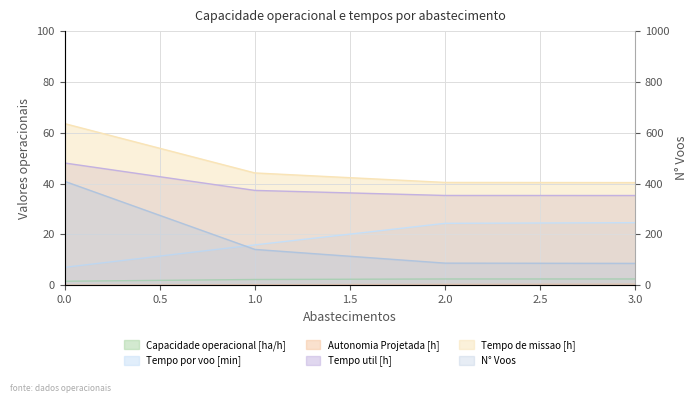

Rank the categories by Tempo por voo [min] value from lowest to highest.

0, 1, 2, 3